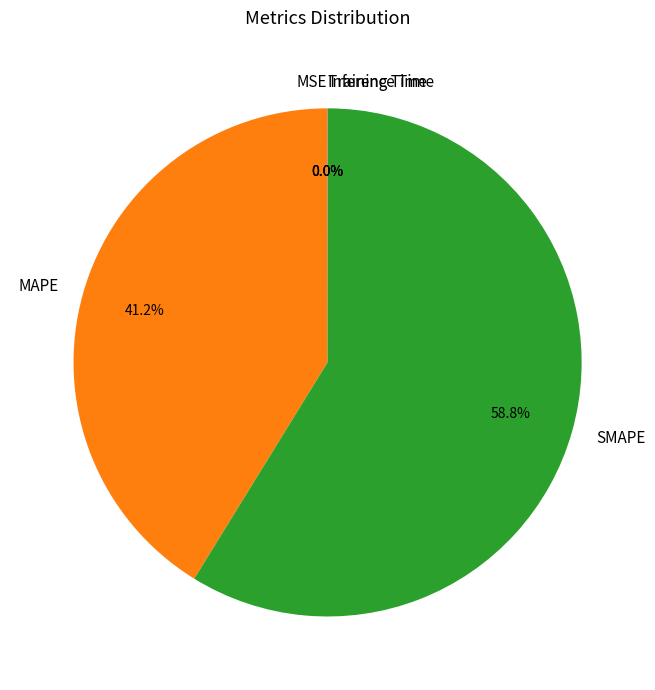

What portion of the pie excludes SMAPE?

41.2%